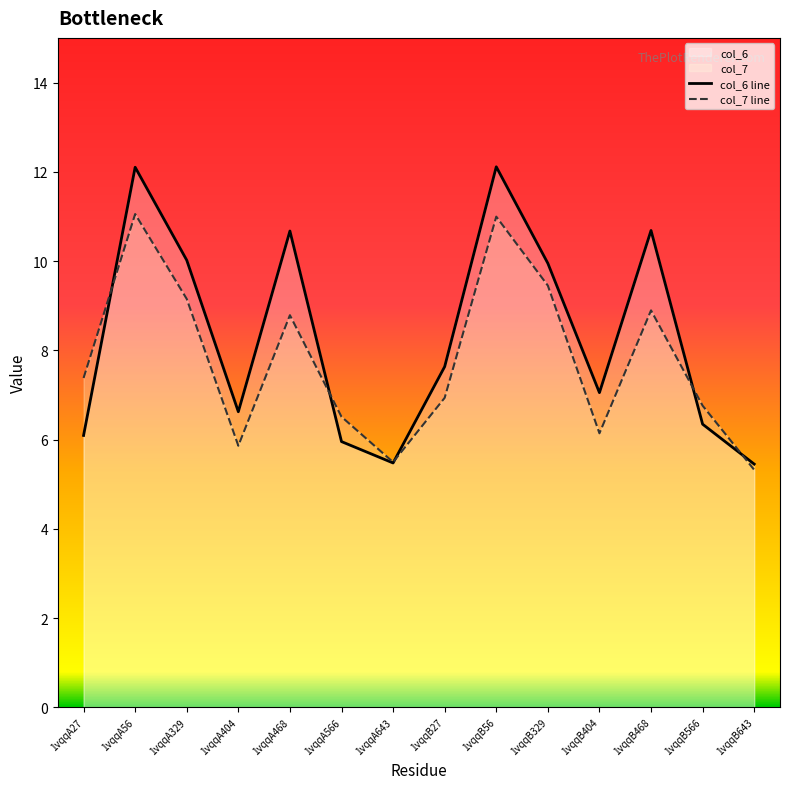

Reading left to right, transcribe all the data shown in this chart.

col_6: 1vqqA27=6.1	1vqqA56=12.1	1vqqA329=10.0	1vqqA404=6.6	1vqqA468=10.7	1vqqA566=6.0	1vqqA643=5.5	1vqqB27=7.6	1vqqB56=12.1	1vqqB329=9.9	1vqqB404=7.1	1vqqB468=10.7	1vqqB566=6.3	1vqqB643=5.5
col_7: 1vqqA27=7.4	1vqqA56=11.1	1vqqA329=9.2	1vqqA404=5.9	1vqqA468=8.8	1vqqA566=6.5	1vqqA643=5.5	1vqqB27=6.9	1vqqB56=11.0	1vqqB329=9.4	1vqqB404=6.1	1vqqB468=8.9	1vqqB566=6.8	1vqqB643=5.3